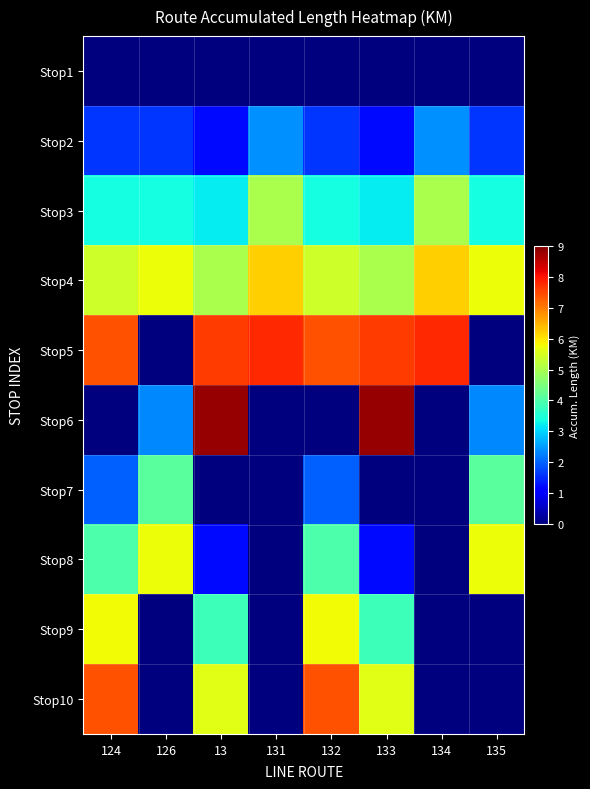

At which category is the sum across all series the highest?

124